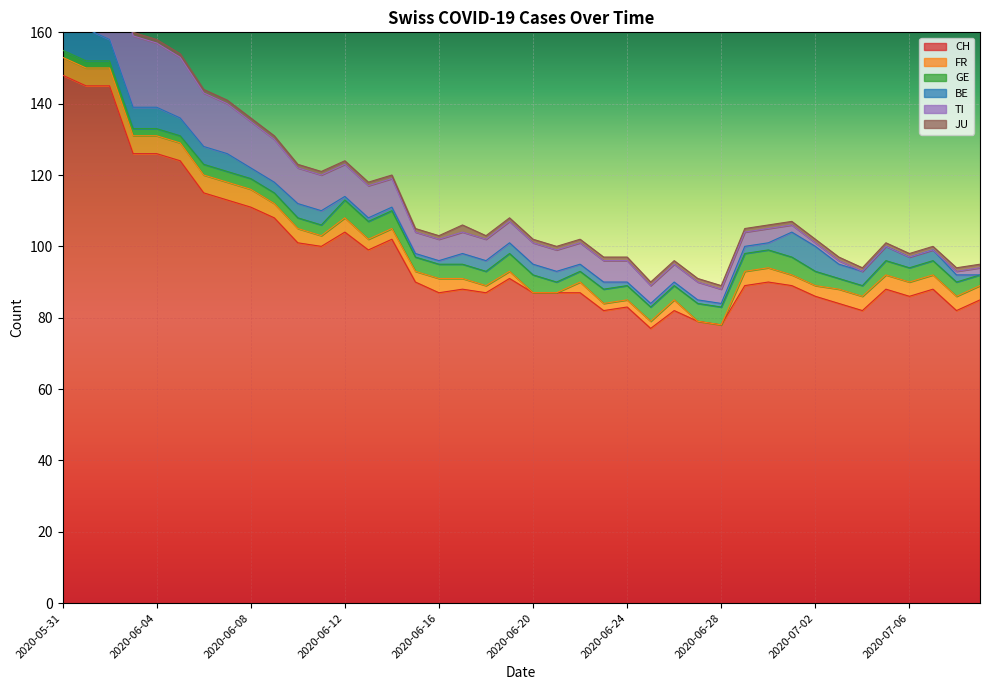

How many times do FR and BE cross each other?

5